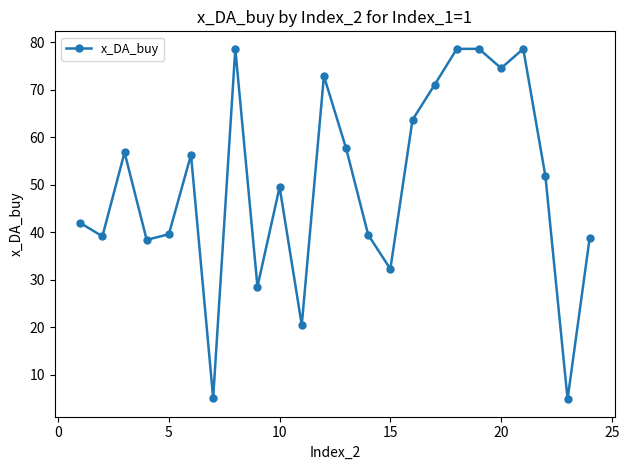

What is the value of the 15th point from the left?

32.3